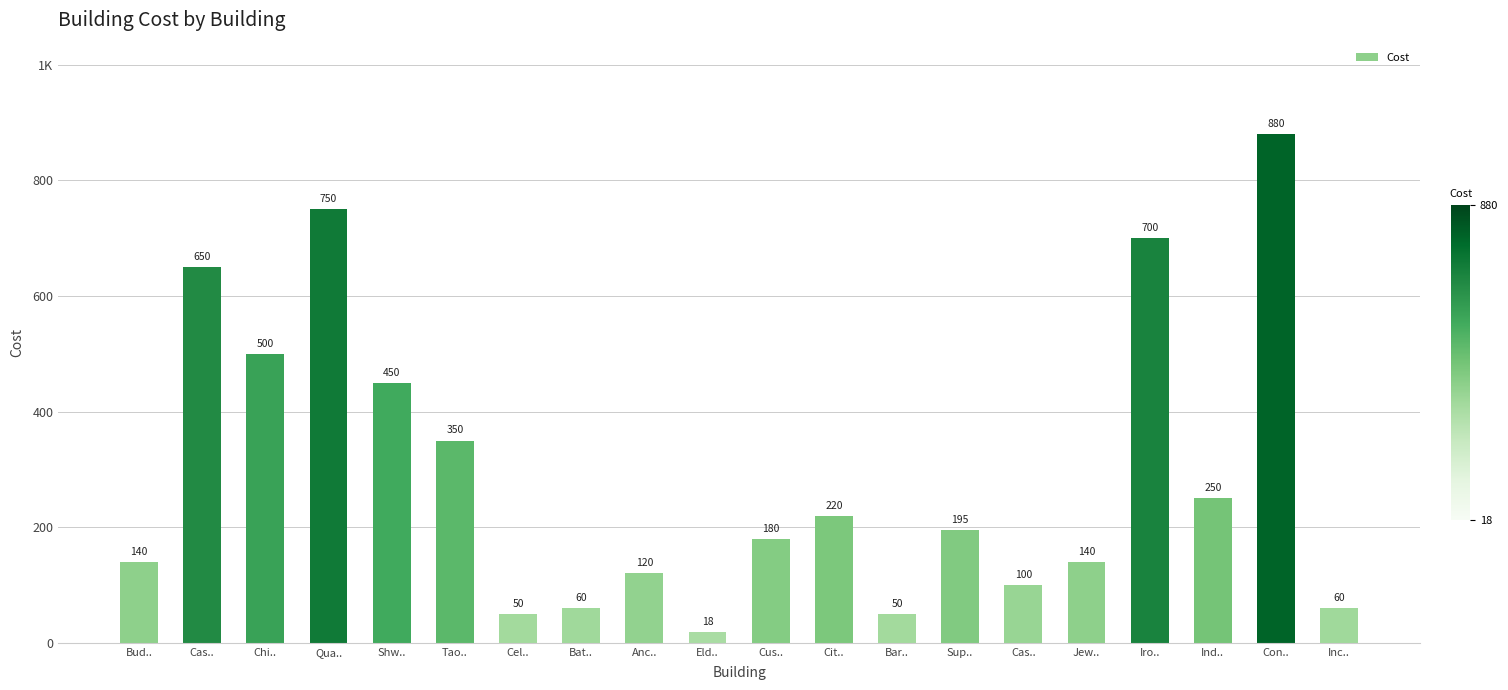

Does the chart contain any negative values?

No